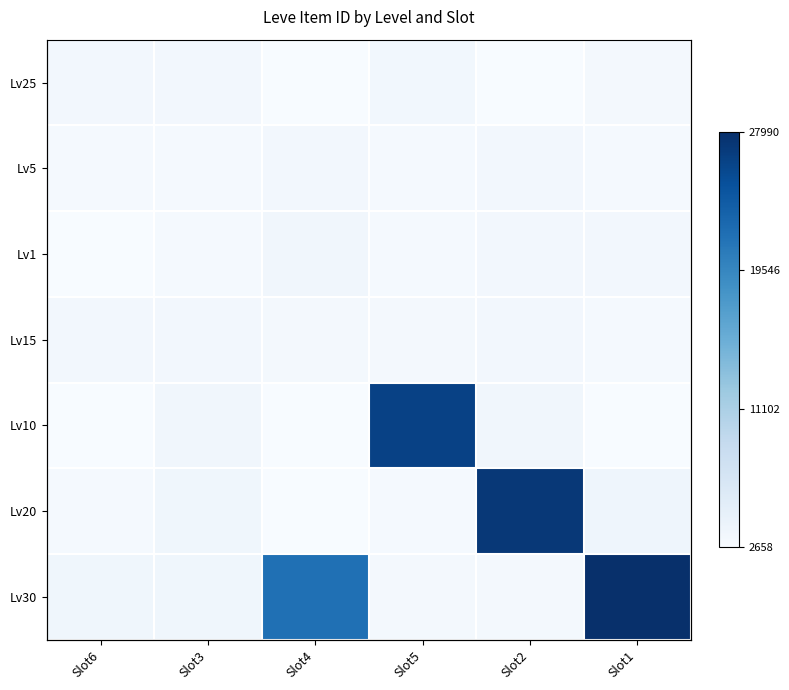

How many values in the Lv5 series are below 3015?

3